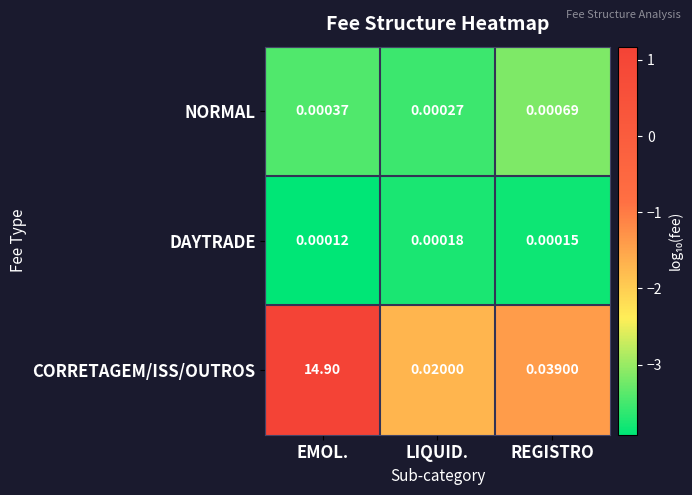

Which label corresponds to the largest value in the chart?

EMOL.